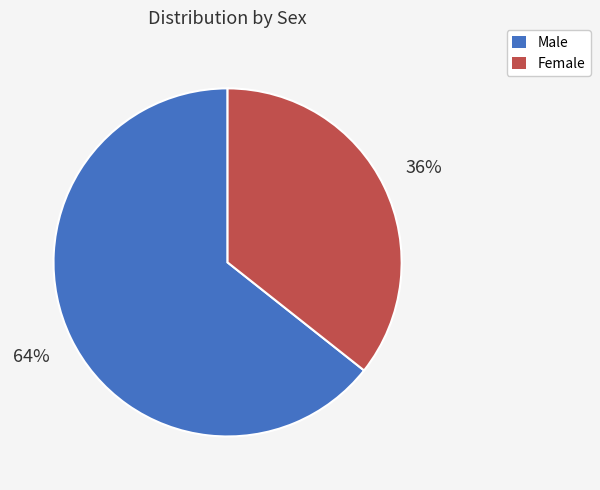

Rank the categories by value from lowest to highest.

Female, Male